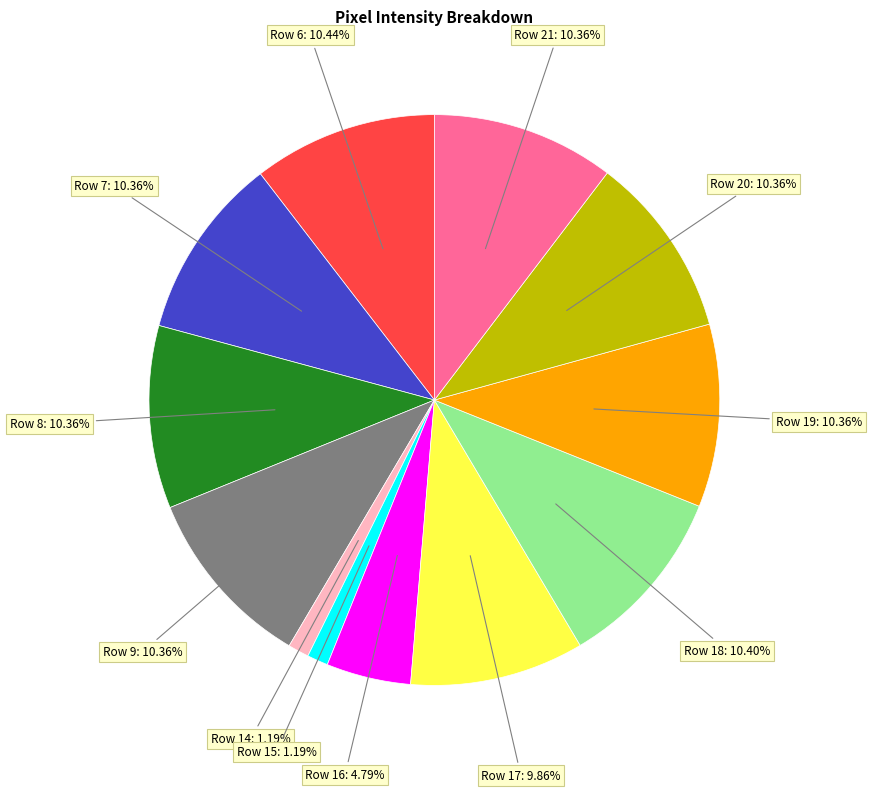

Combined, do Row 7 and Row 19 account for over 50%?

No